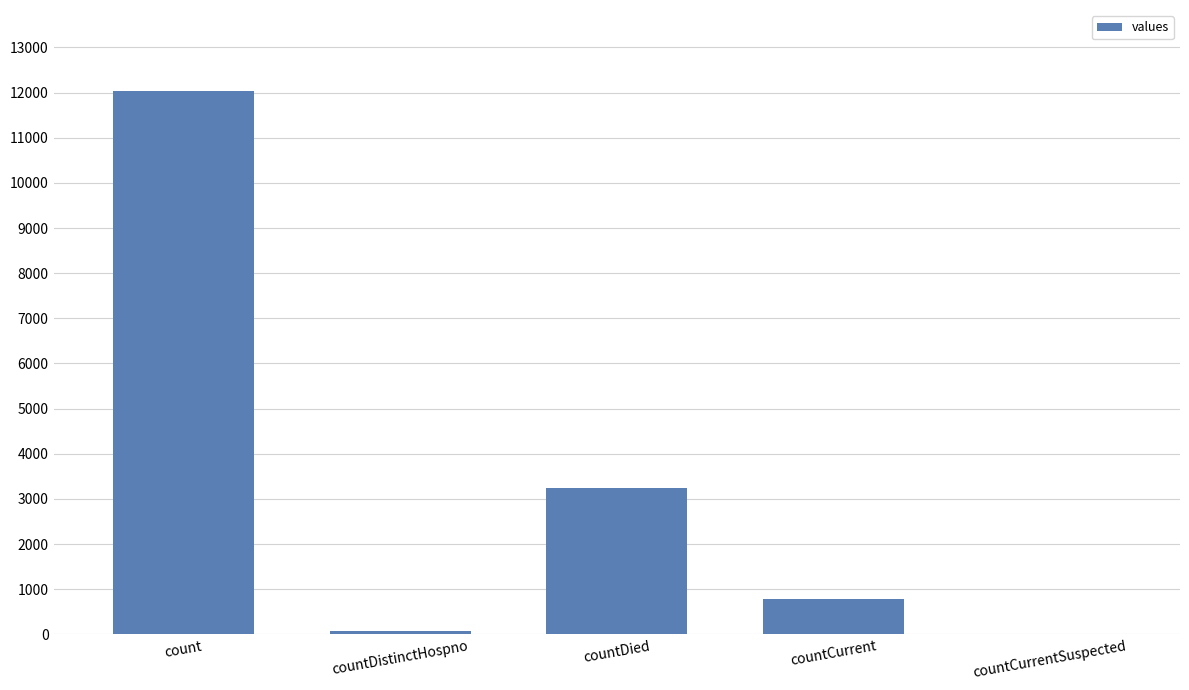

What value does the data have at countDied?

3237